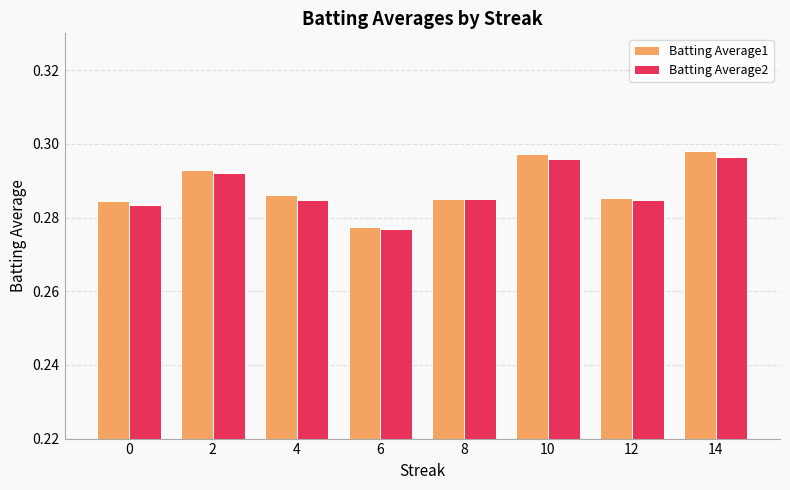

Between 12 and 14, which series saw the biggest shift?

Batting Average1